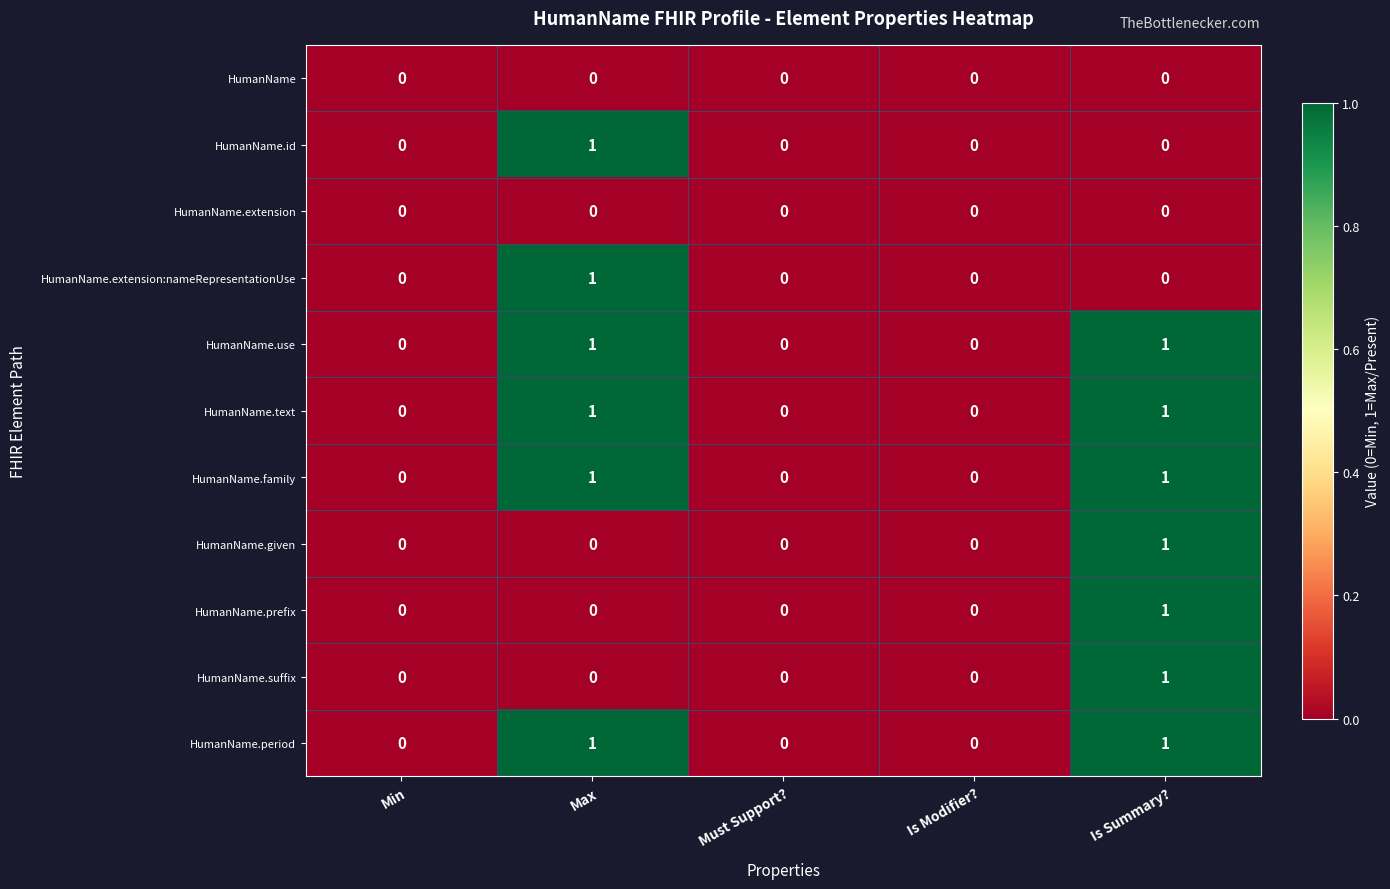

Is it true that HumanName.prefix equals 0 at Is Modifier??

True